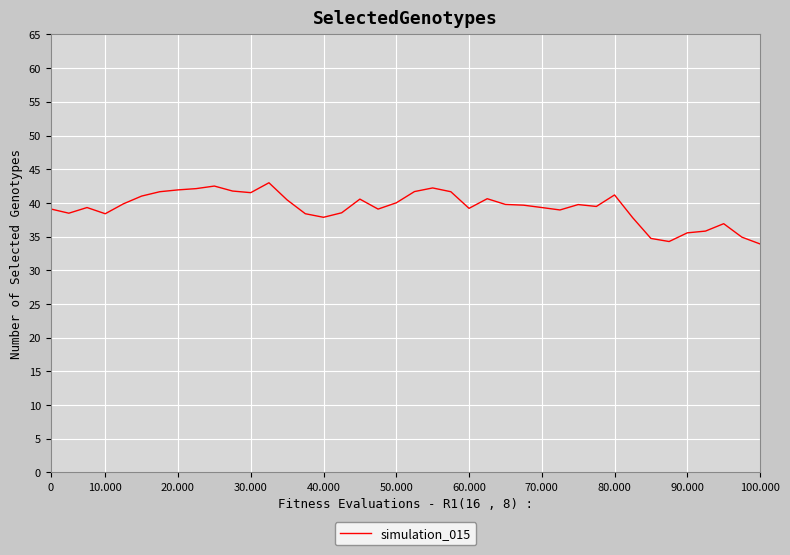

What is the difference between the maximum and minimum values?

9.1